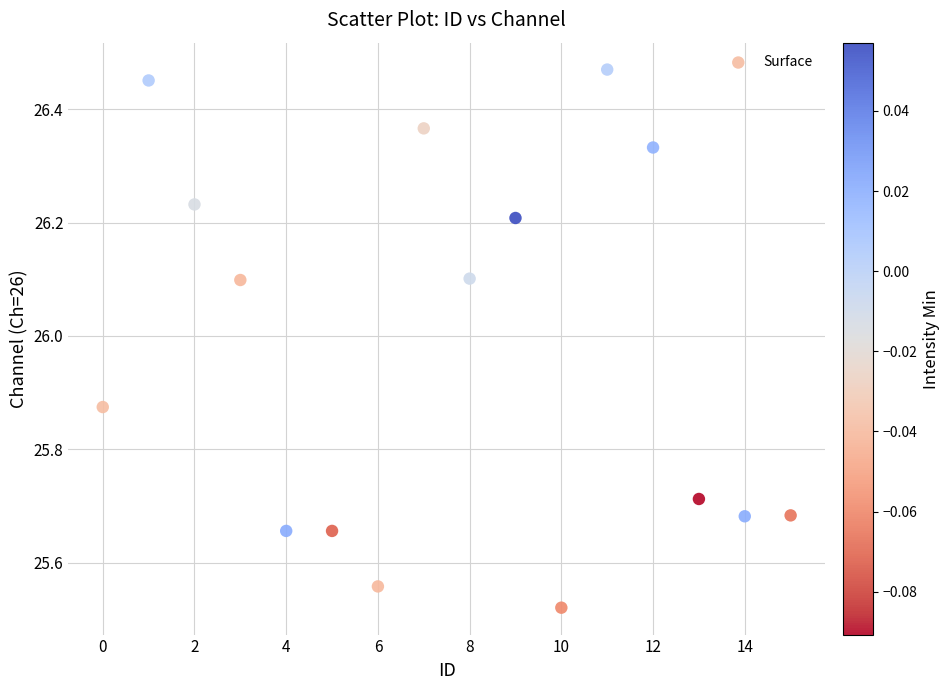

What is the range of Y values (max minus min)?

0.9